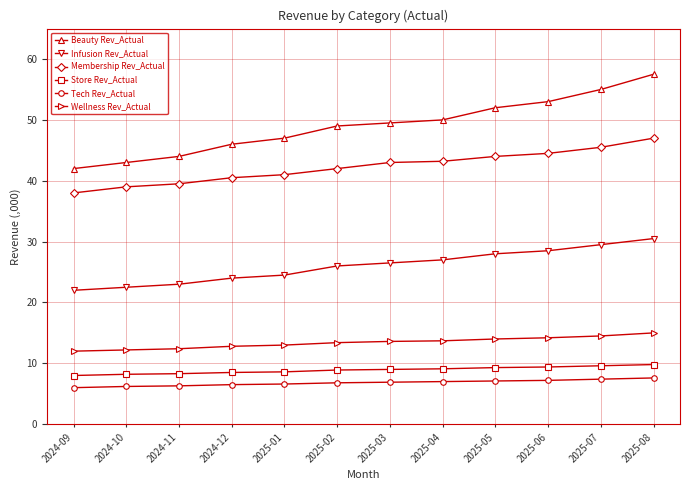

The value of Beauty Rev_Actual at 2025-03 is 77.5. True or false?

False